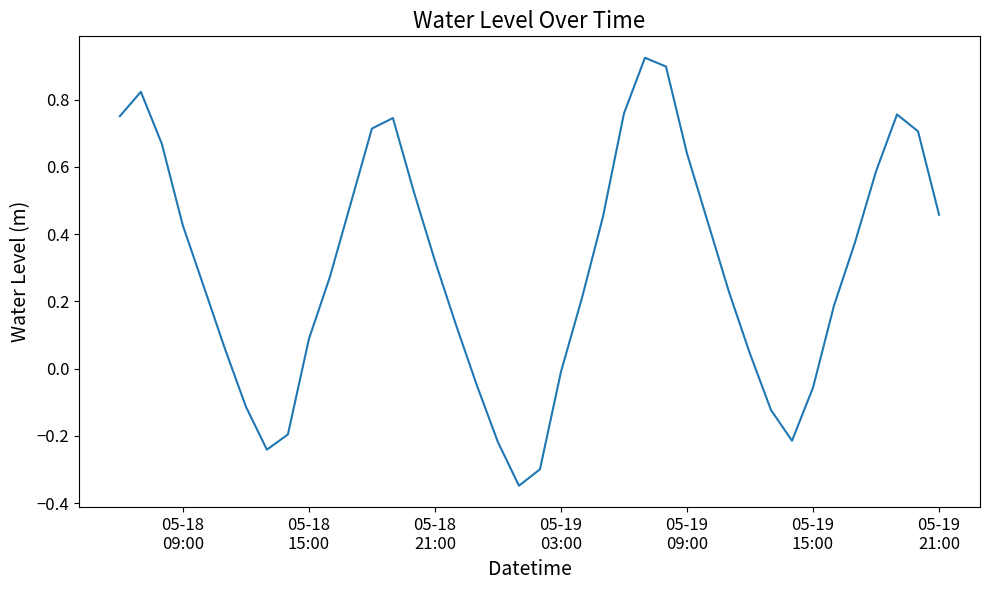

What is the value of the 35th point from the left?

0.2